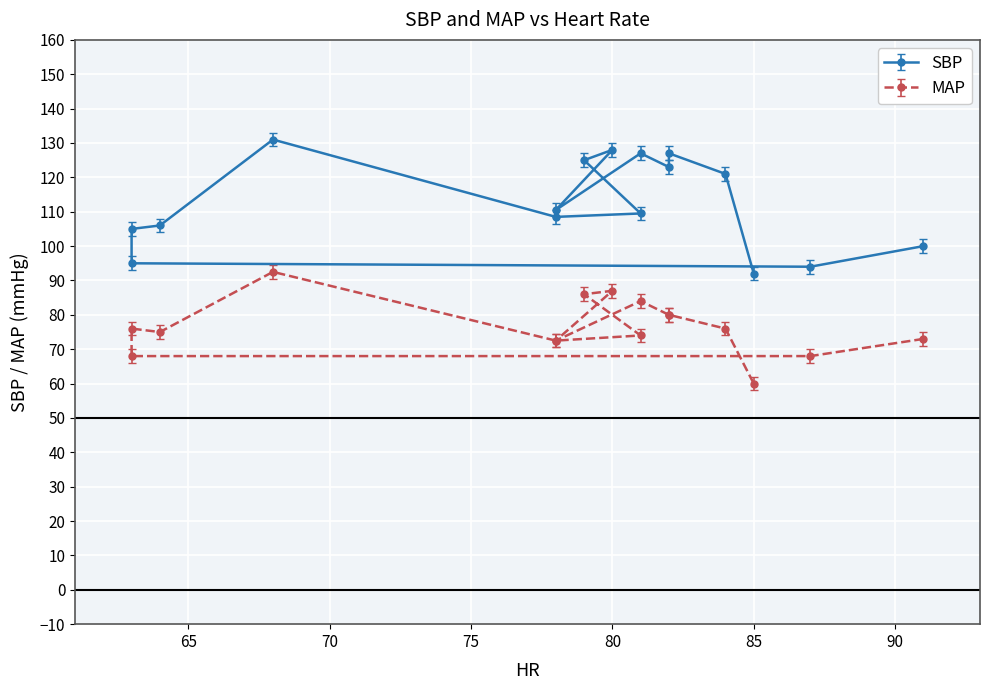

How many values in the MAP series exceed 76?

6